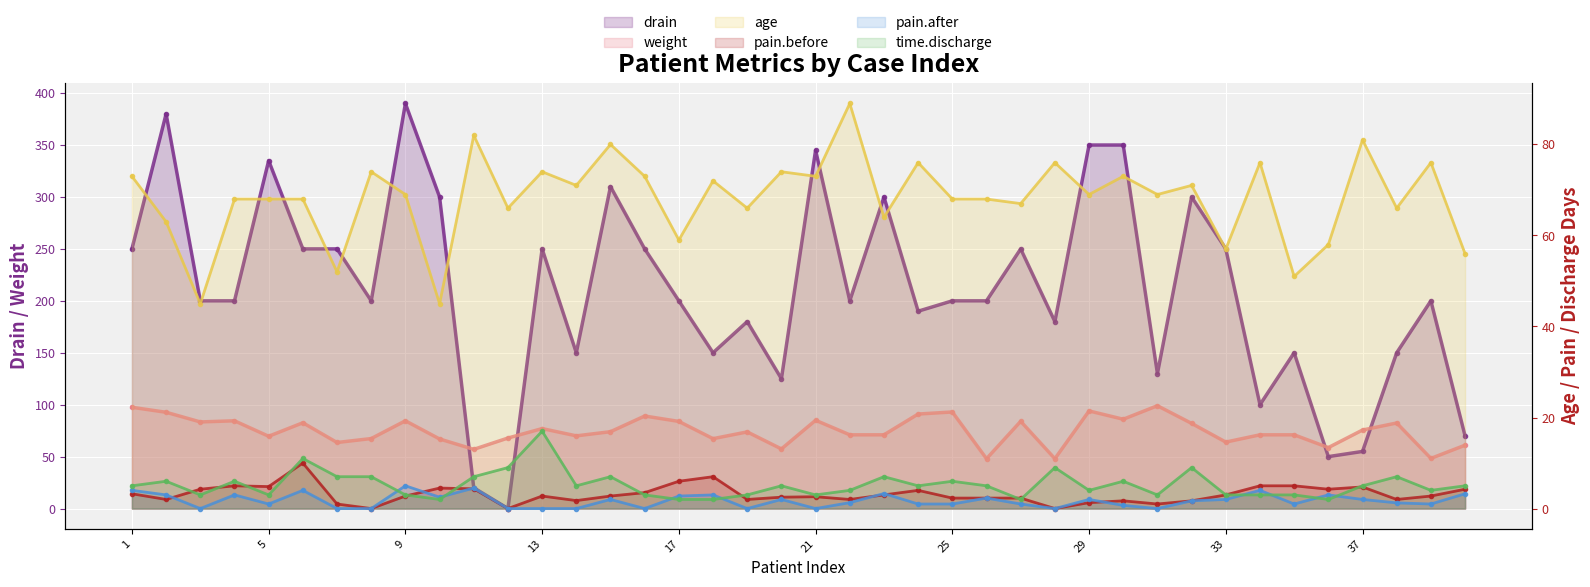

What is the approximate value of time.discharge at 15?

7.0